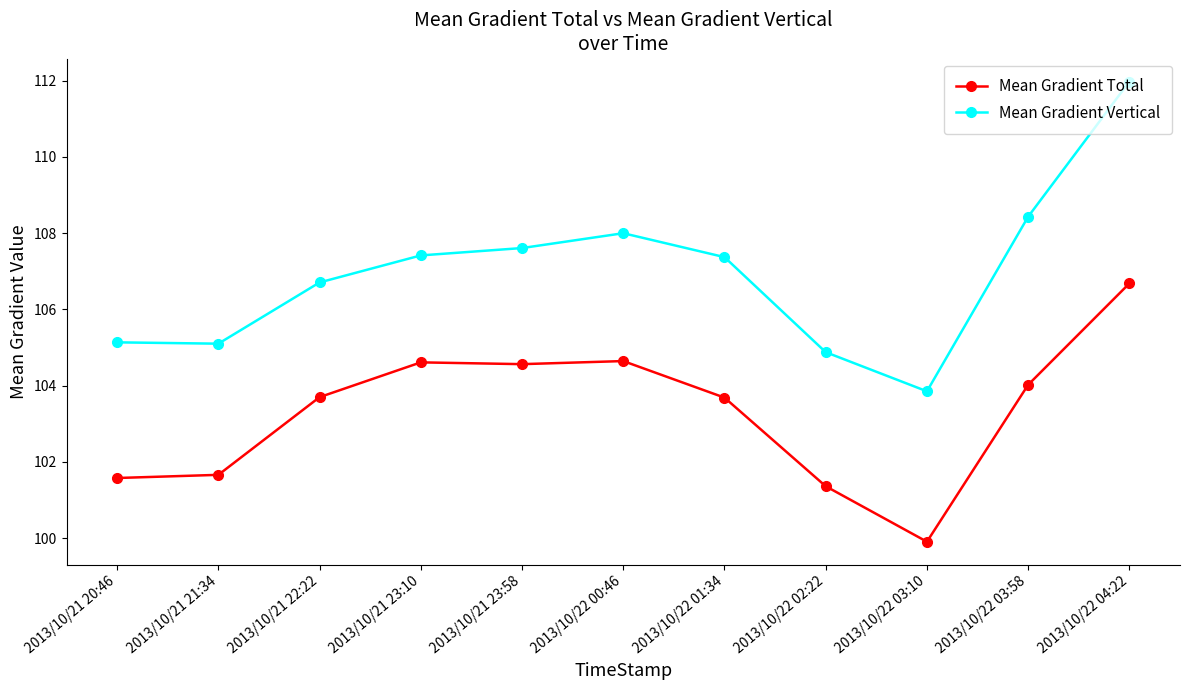

What position from the right is 2013/10/21 23:10?

8